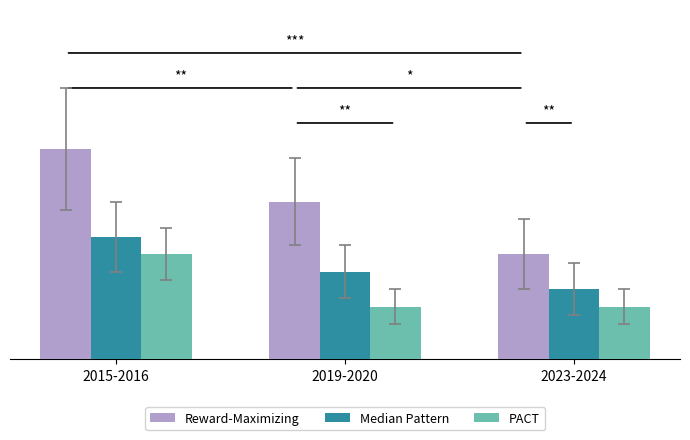

What is the total value across all series at 2019-2020?

17